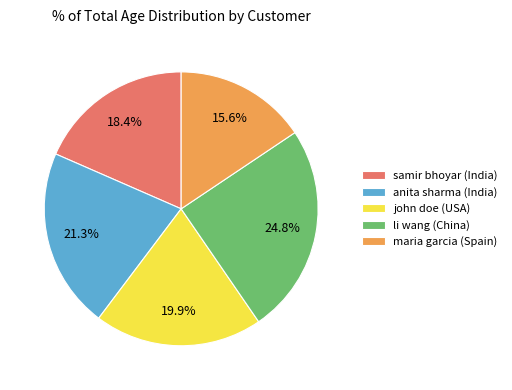

To the nearest percent, what is the difference between the largest and smallest slice percentages?

9%